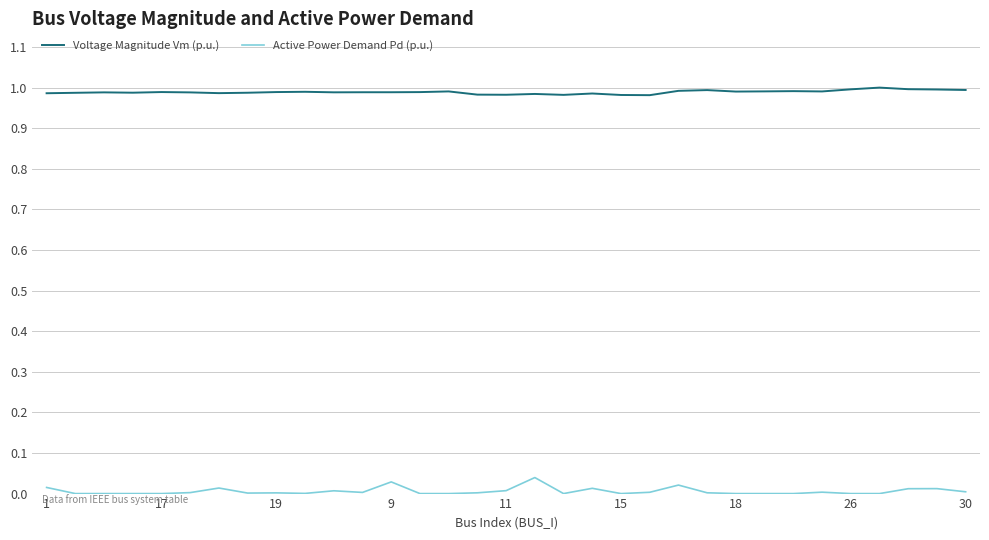

Rank the series by their average value, from lowest to highest.

Active Power Demand Pd (p.u.), Voltage Magnitude Vm (p.u.)